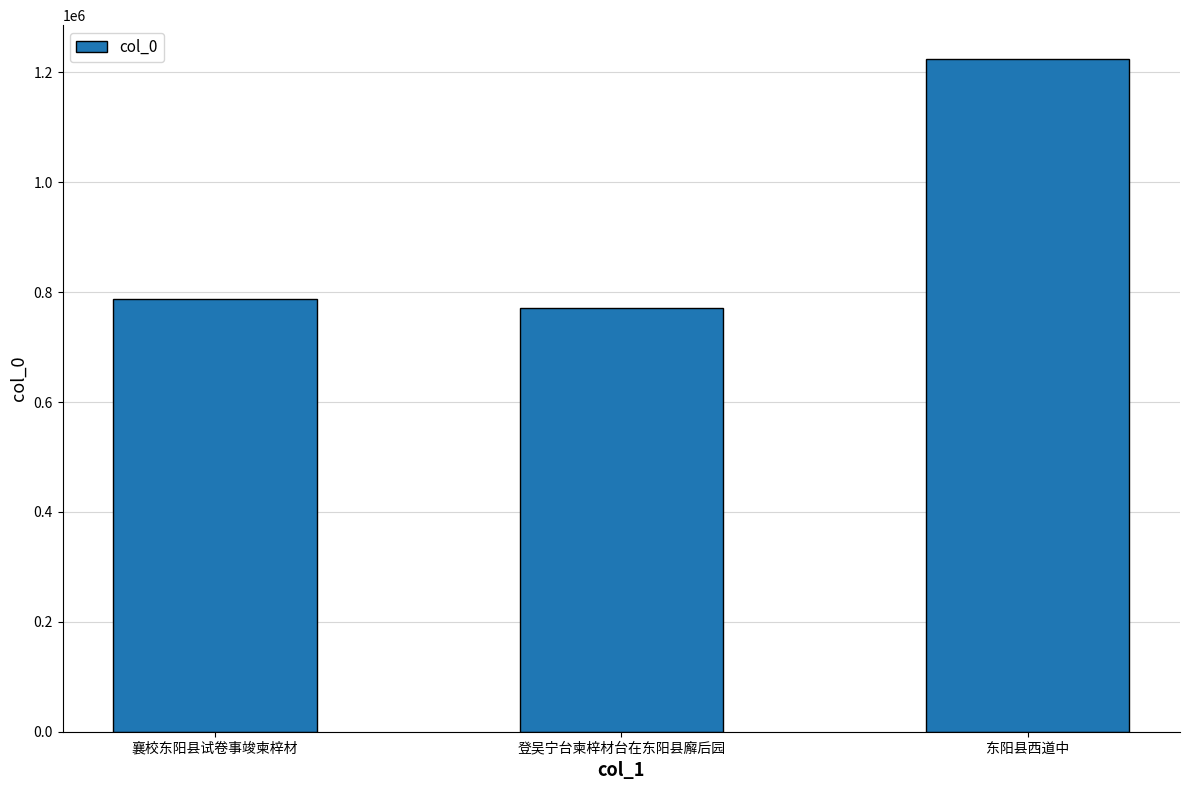

How many series are shown in this chart?

1